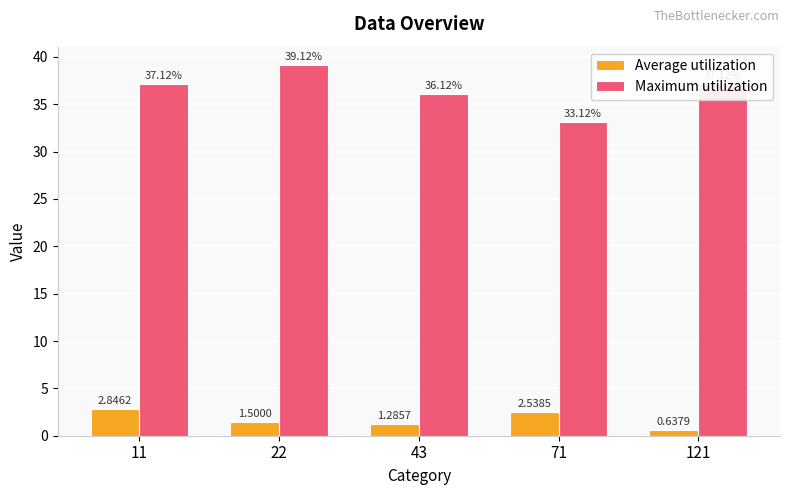

At which category is the sum across all series the highest?

22